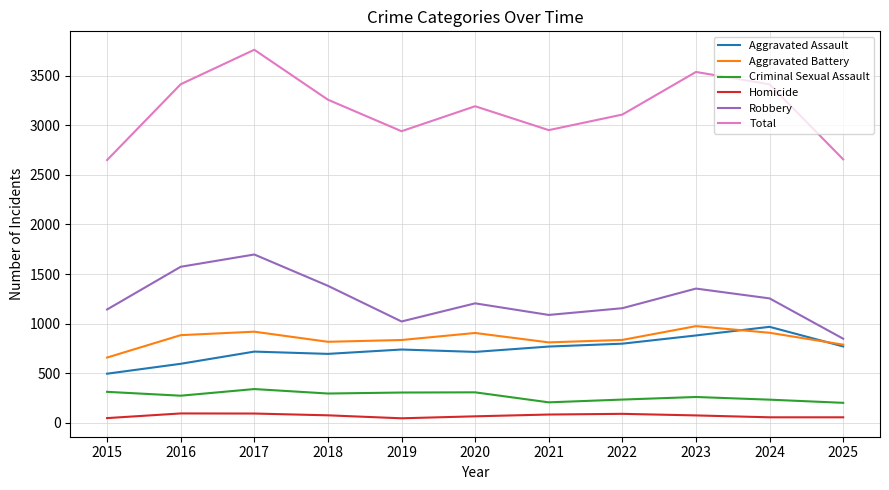

Which series has the largest total across all categories?

Total